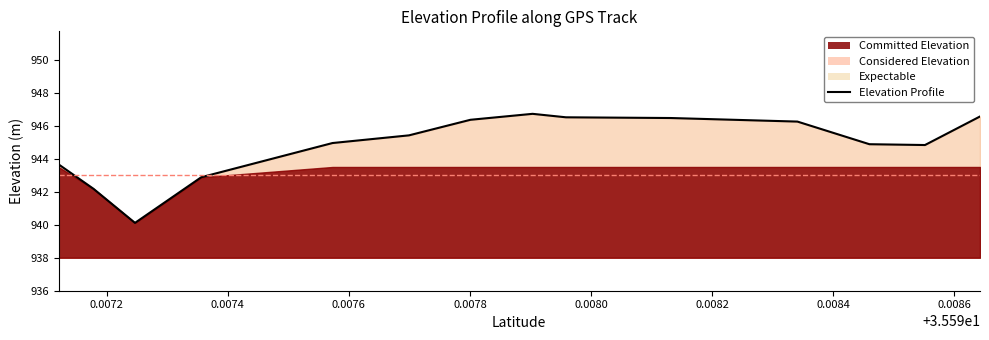

What is the difference between the maximum and second lowest values?

4.5